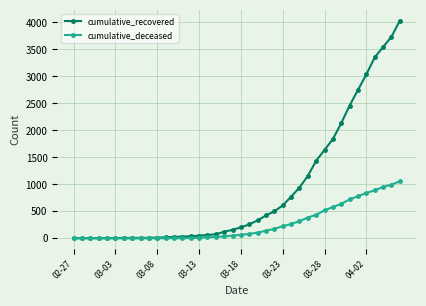

Is this an area chart (filled region under the line)?

No